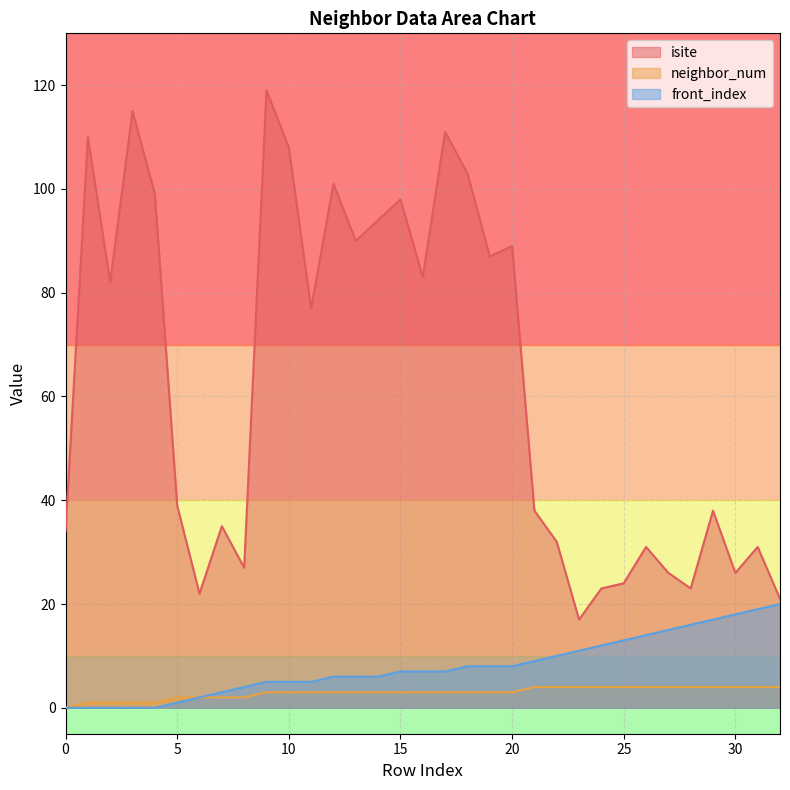

List the series in order of their peak value, highest first.

isite, front_index, neighbor_num